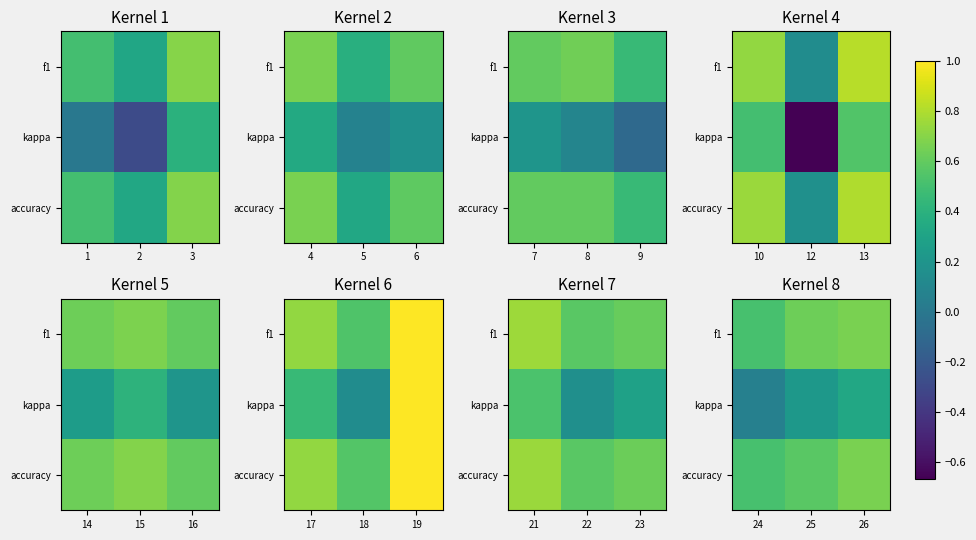

The kappa series shows 0.3 at 25. True or false?

False